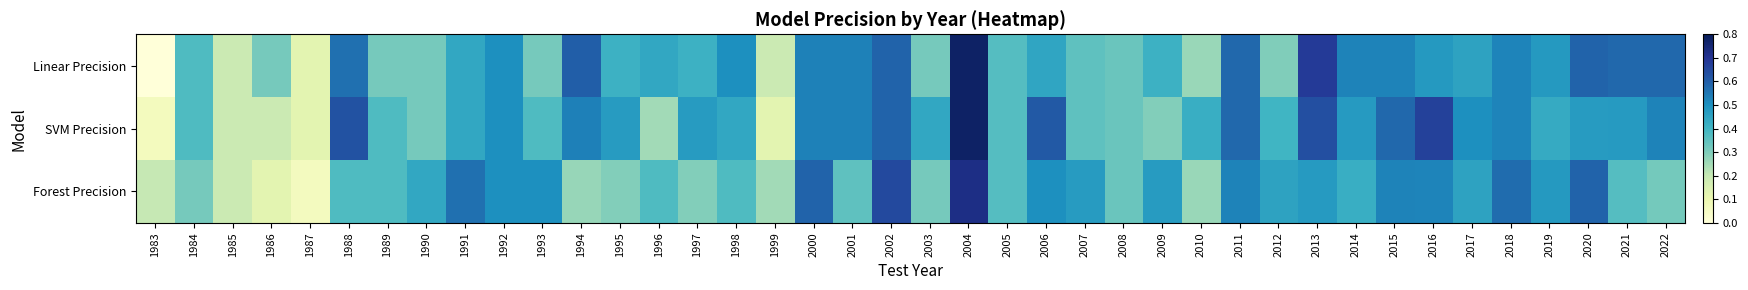

Reading left to right, list all the values displayed in this chart.

Linear Precision: 1983=0.0	1984=0.4	1985=0.2	1986=0.3	1987=0.1	1988=0.6	1989=0.3	1990=0.3	1991=0.4	1992=0.5	1993=0.3	1994=0.6	1995=0.4	1996=0.4	1997=0.4	1998=0.5	1999=0.2	2000=0.5	2001=0.5	2002=0.6	2003=0.3	2004=0.8	2005=0.4	2006=0.4	2007=0.4	2008=0.3	2009=0.4	2010=0.3	2011=0.6	2012=0.3	2013=0.7	2014=0.5	2015=0.5	2016=0.5	2017=0.5	2018=0.5	2019=0.5	2020=0.6	2021=0.6	2022=0.6
SVM Precision: 1983=0.1	1984=0.4	1985=0.2	1986=0.2	1987=0.1	1988=0.6	1989=0.4	1990=0.3	1991=0.4	1992=0.5	1993=0.4	1994=0.5	1995=0.5	1996=0.2	1997=0.5	1998=0.4	1999=0.1	2000=0.5	2001=0.5	2002=0.6	2003=0.4	2004=0.8	2005=0.4	2006=0.6	2007=0.4	2008=0.3	2009=0.3	2010=0.4	2011=0.6	2012=0.4	2013=0.6	2014=0.5	2015=0.6	2016=0.7	2017=0.5	2018=0.5	2019=0.4	2020=0.5	2021=0.5	2022=0.5
Forest Precision: 1983=0.2	1984=0.3	1985=0.2	1986=0.1	1987=0.1	1988=0.4	1989=0.4	1990=0.4	1991=0.6	1992=0.5	1993=0.5	1994=0.3	1995=0.3	1996=0.4	1997=0.3	1998=0.4	1999=0.2	2000=0.6	2001=0.4	2002=0.6	2003=0.3	2004=0.7	2005=0.4	2006=0.5	2007=0.5	2008=0.3	2009=0.5	2010=0.3	2011=0.5	2012=0.5	2013=0.5	2014=0.4	2015=0.5	2016=0.5	2017=0.5	2018=0.6	2019=0.5	2020=0.6	2021=0.4	2022=0.3